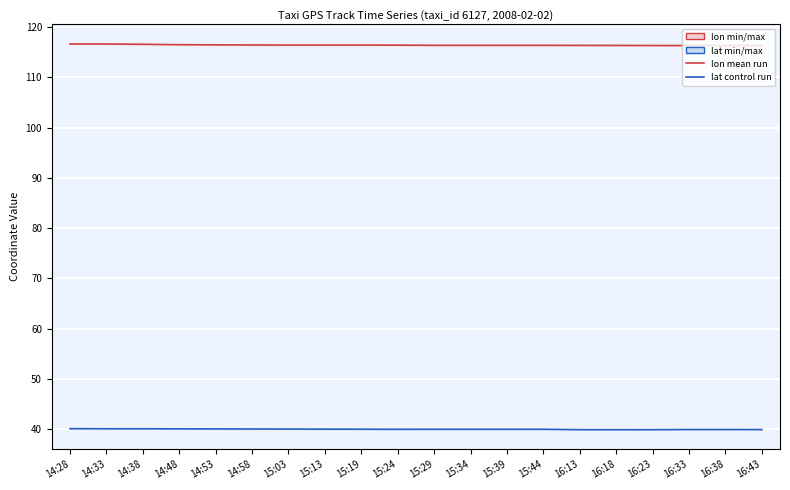

How many interior local valleys does the lon (Ensemble mean) series have?

2